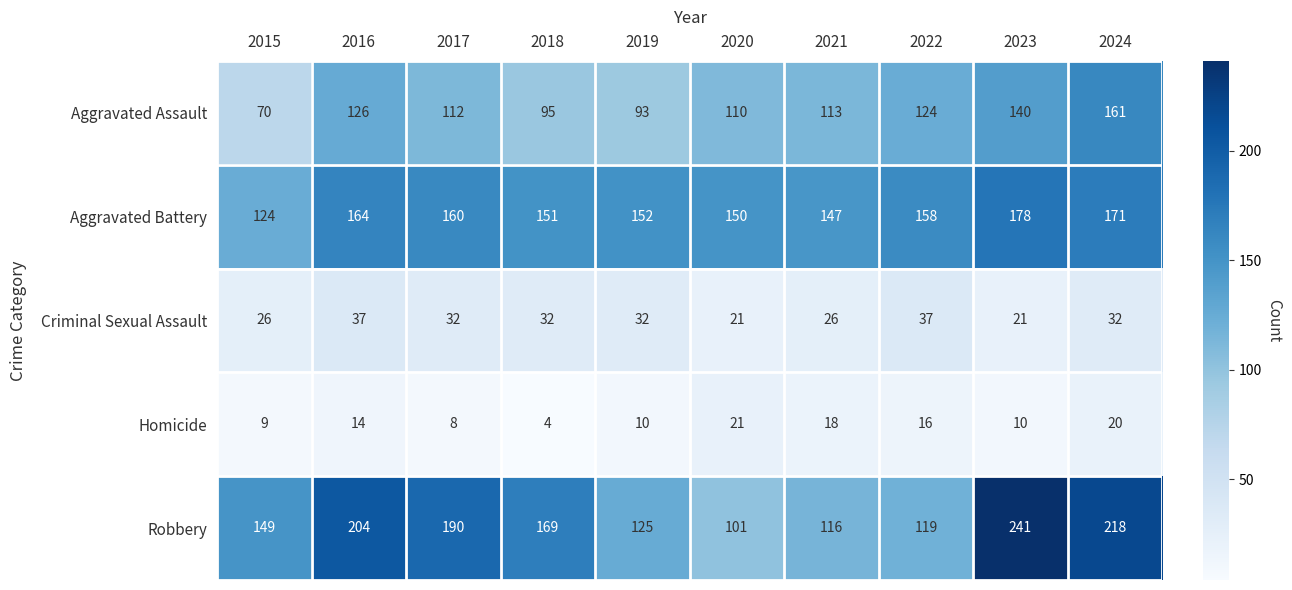

What value does the Criminal Sexual Assault series have at 2018, to the nearest 5?

30